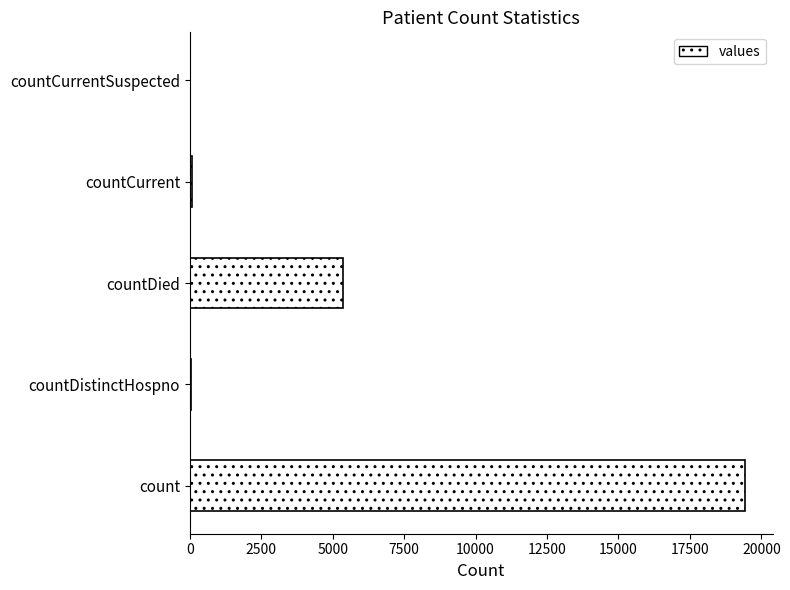

At which label is the value closest to 9710?

countDied